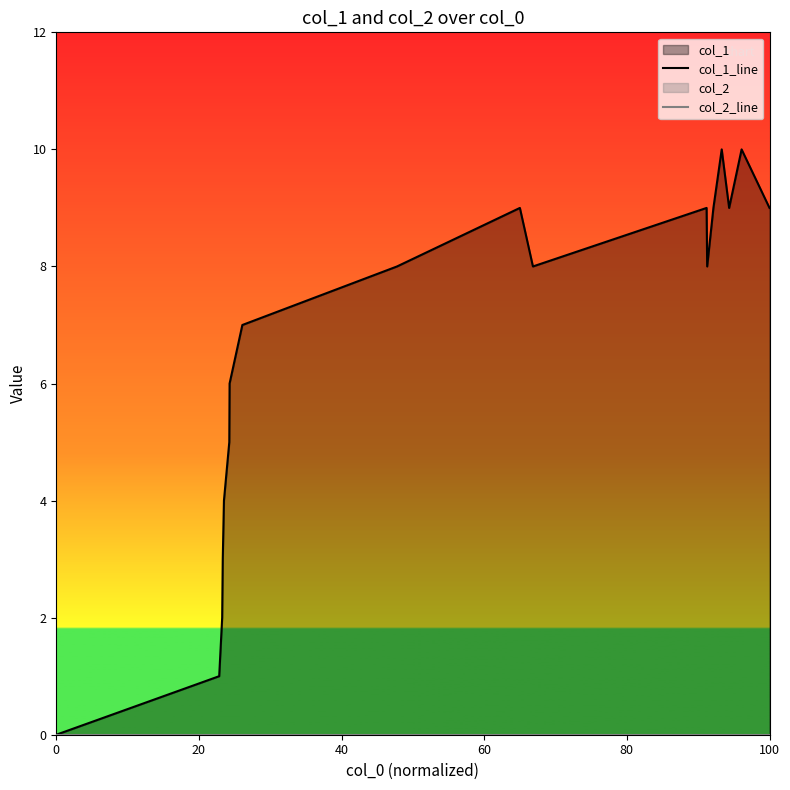

Count the number of categories in the chart.

18